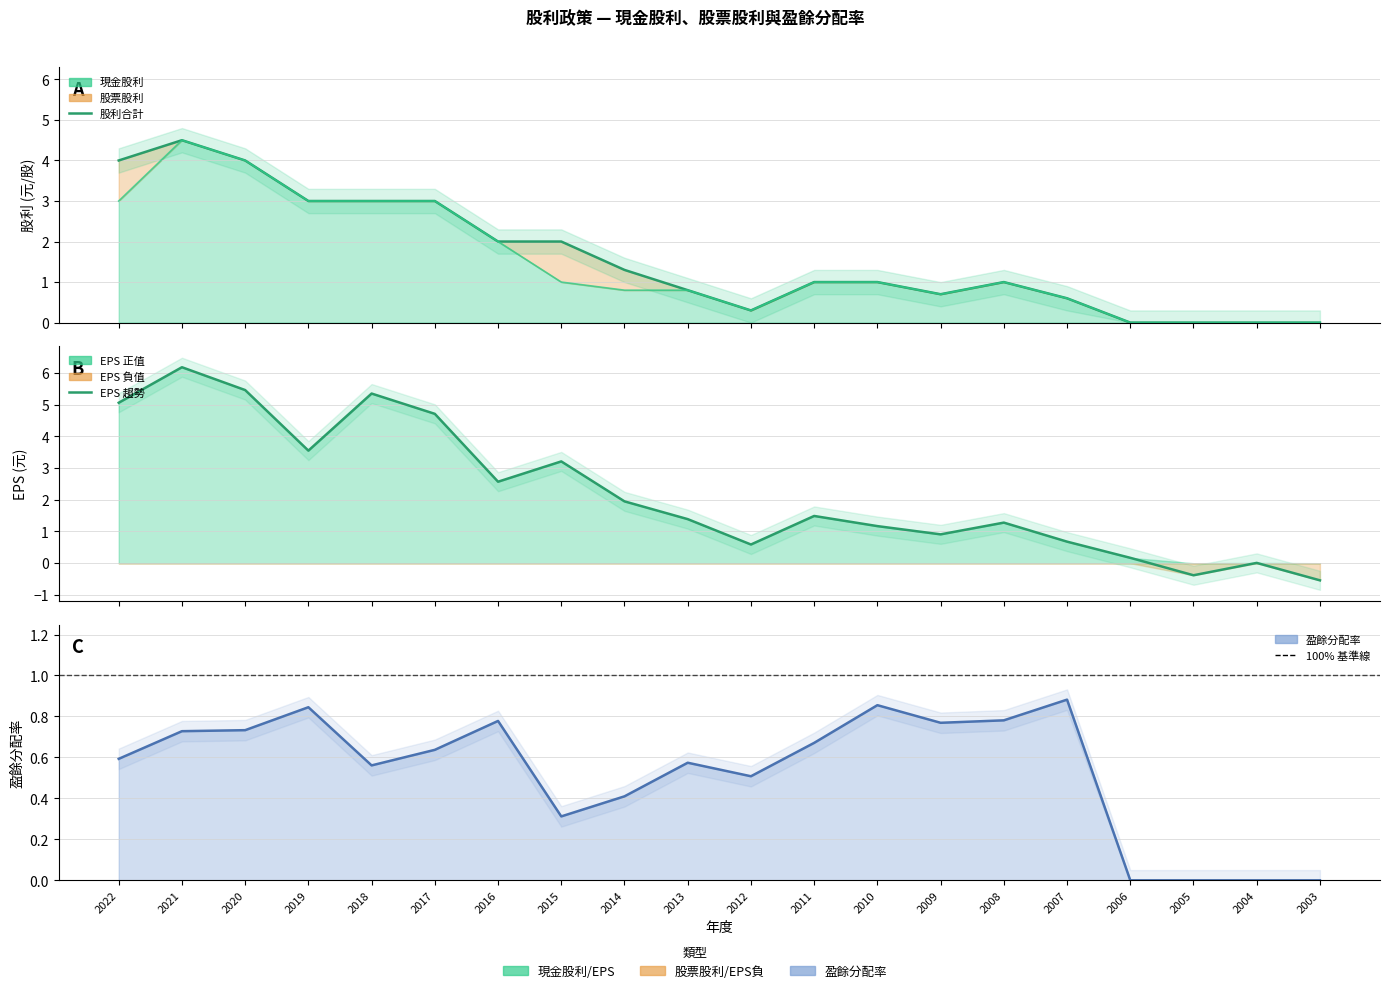

How many lines are shown in the chart?

3